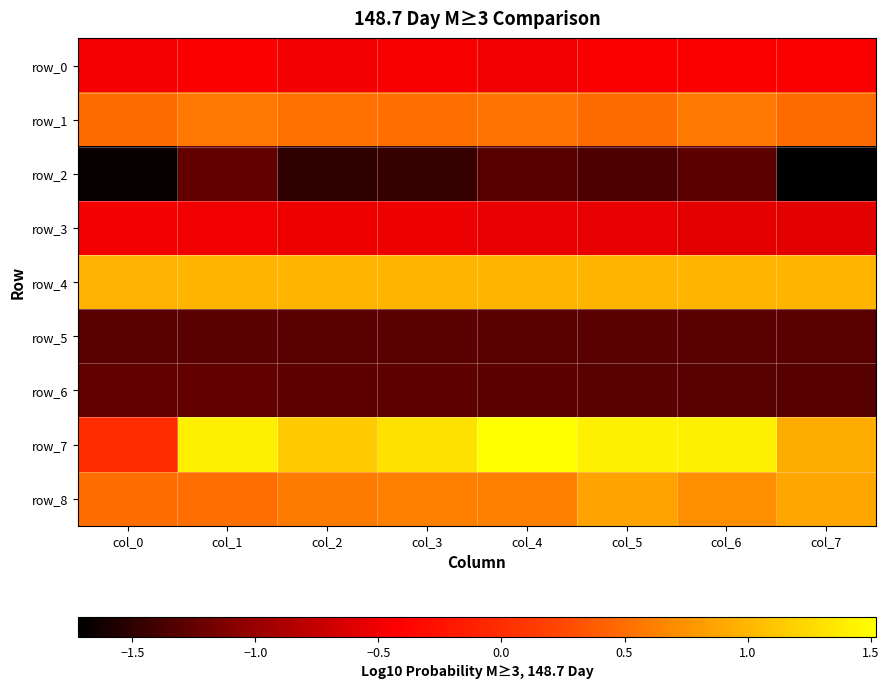

Which category has the highest value in the row_5 series?

col_7